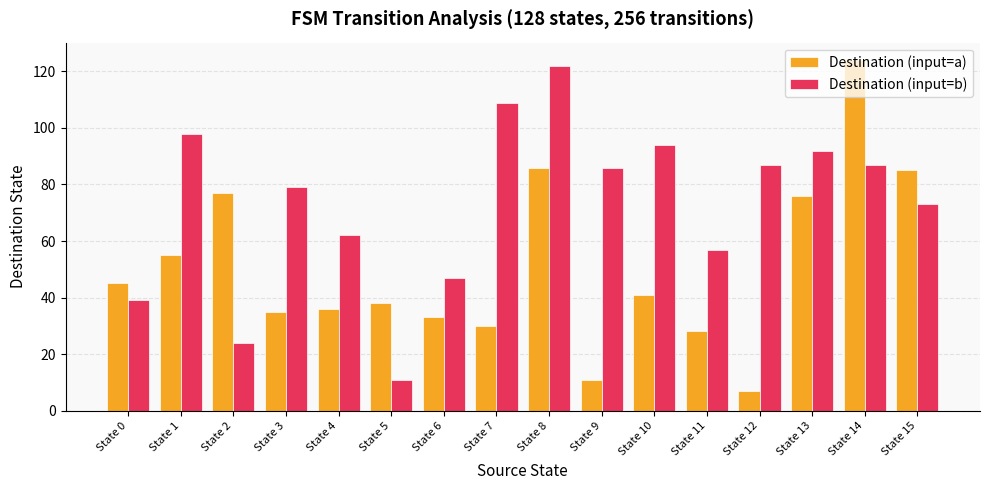

List the series in order of their peak value, lowest first.

Destination (input=b), Destination (input=a)